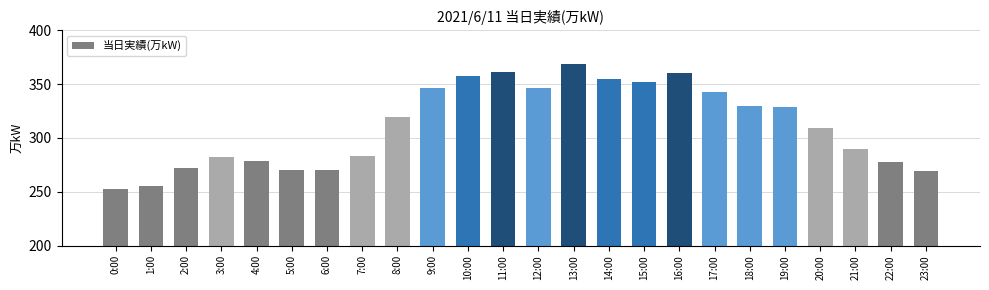

Where is the data nearest to the value 311?

20:00